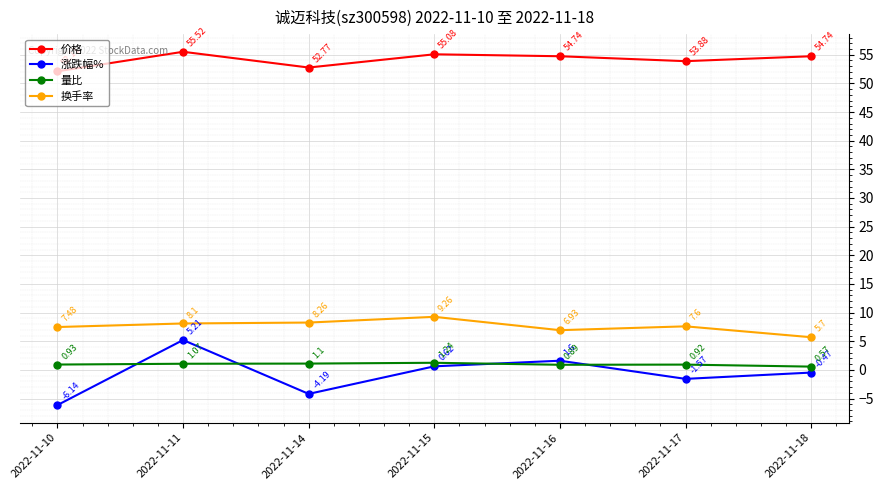

What is the sum of all 价格 values?

378.8